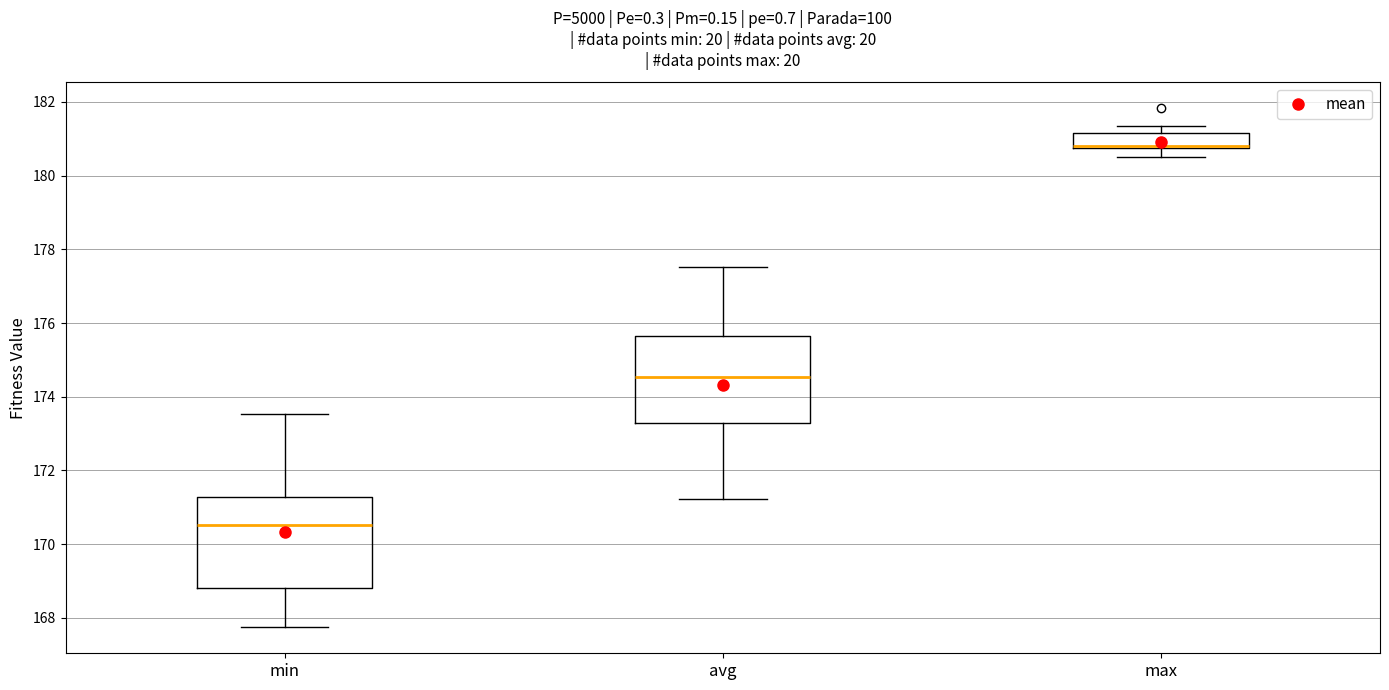

Reading left to right, transcribe this box plot: for each box, give where its median line is, the range the box spans, and where its two whiskers end, as read against the y-axis. The values are not printed on the chart, so give them approximately, as read against the axis.

min: median 170.6, box 168.8 to 171.2, whiskers 167.8 to 173.6
avg: median 174.6, box 173.2 to 175.6, whiskers 171.2 to 177.6
max: median 180.8 (drawn on the box's lower edge), box 180.8 to 181.2, whiskers 180.6 to 181.4